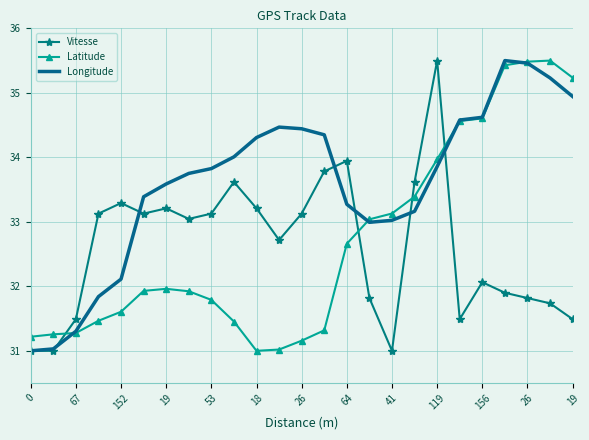

Reading left to right, what are all the values shown in this chart?

Vitesse: 31.0	31.0	31.5	33.1	33.3	33.1	33.2	33.0	33.1	33.6	33.2	32.7	33.1	33.8	33.9	31.8	31.0	33.6	35.5	31.5	32.1	31.9	31.8	31.7	31.5
Latitude: 31.2	31.3	31.3	31.5	31.6	31.9	32.0	31.9	31.8	31.5	31.0	31.0	31.2	31.3	32.7	33.0	33.1	33.4	34.0	34.6	34.6	35.4	35.5	35.5	35.2
Longitude: 31.0	31.0	31.3	31.8	32.1	33.4	33.6	33.8	33.8	34.0	34.3	34.5	34.4	34.3	33.3	33.0	33.0	33.2	33.9	34.6	34.6	35.5	35.5	35.2	34.9